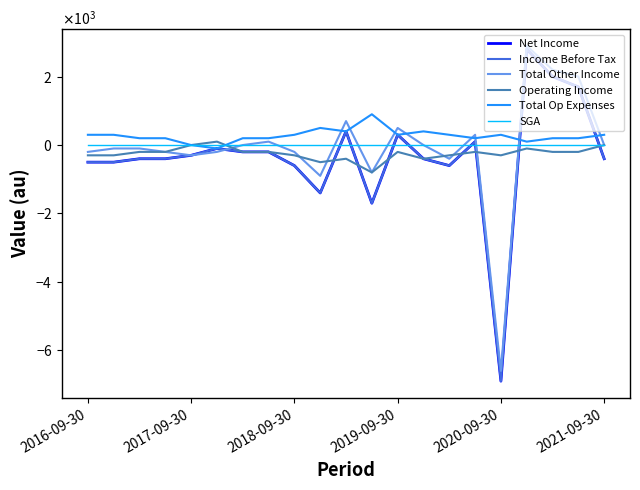

Does the chart have visible grid lines?

No